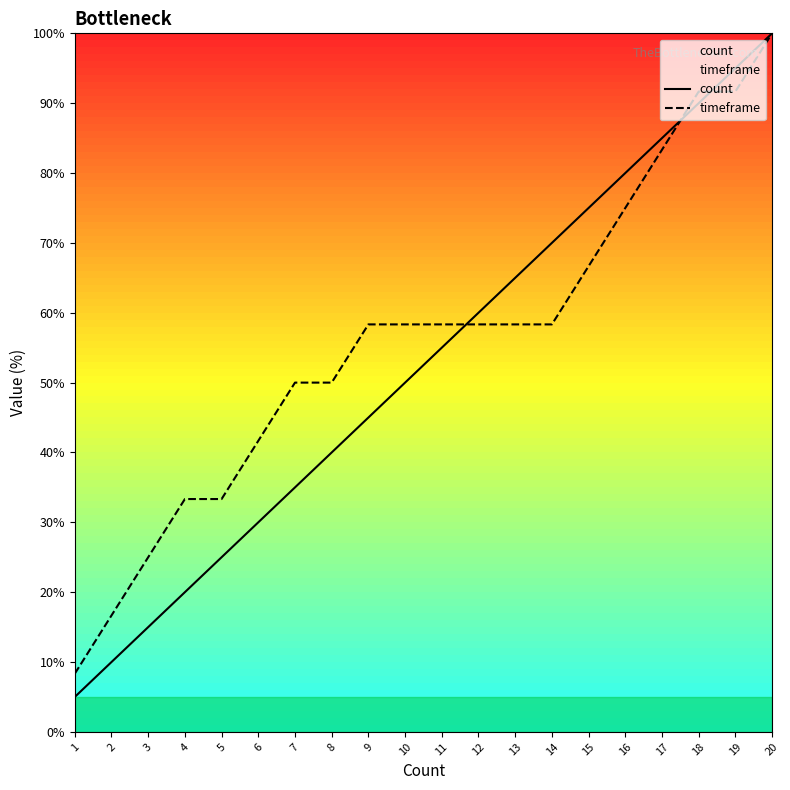

What is the difference between the count values at 2 and 4?

10.0